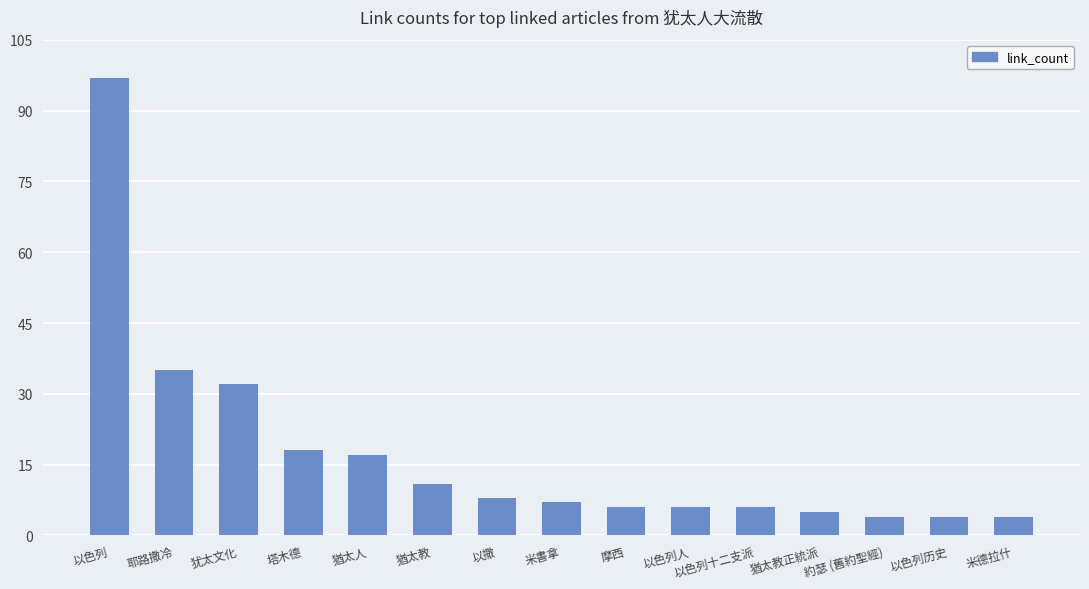

Reading left to right, list all the values displayed in this chart.

97	35	32	18	17	11	8	7	6	6	6	5	4	4	4